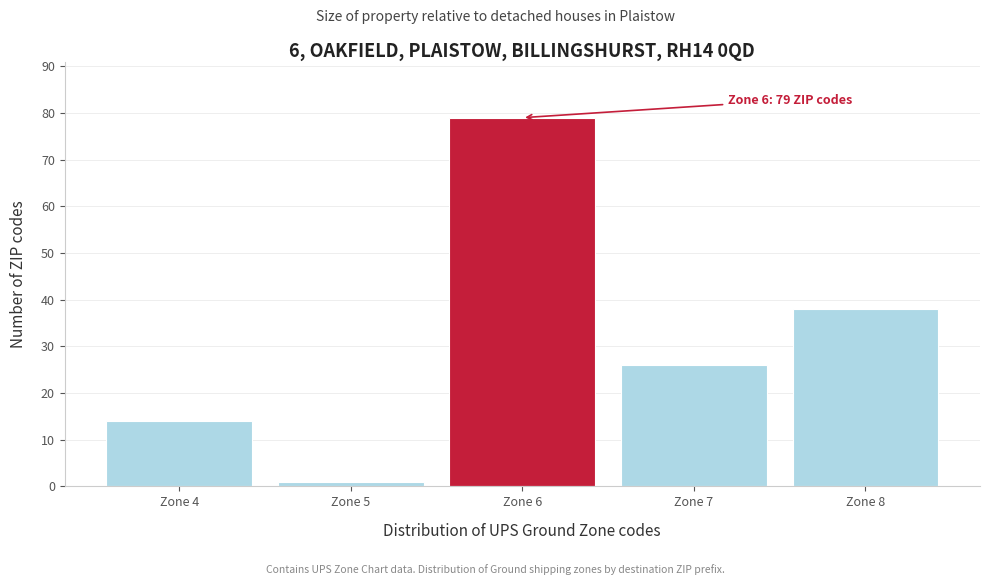

Reading left to right, transcribe all the data shown in this chart.

14	1	79	26	38